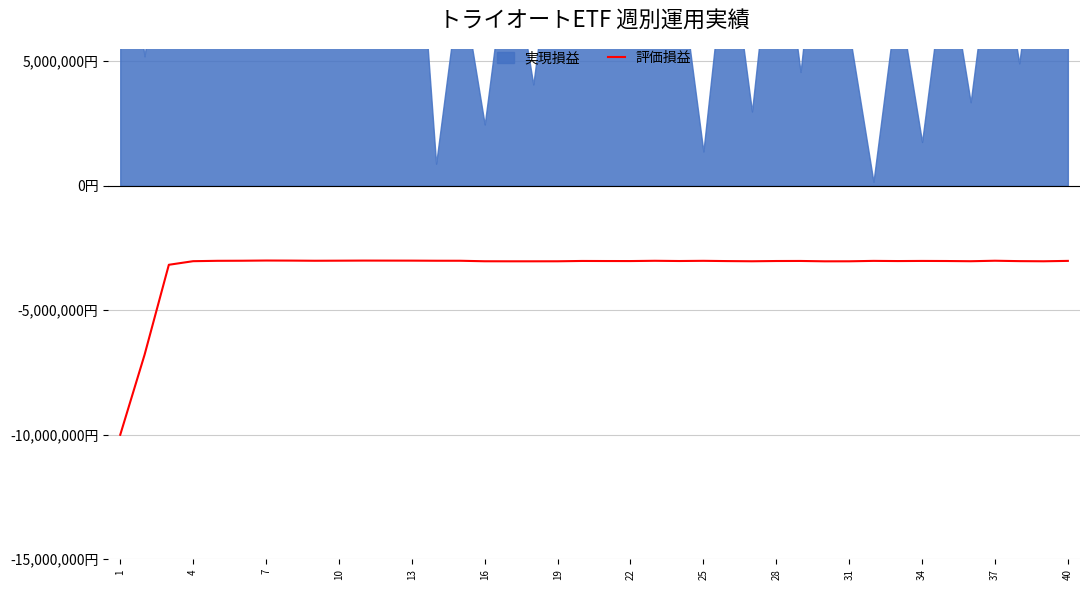

Does the chart display data point markers on the line(s)?

No